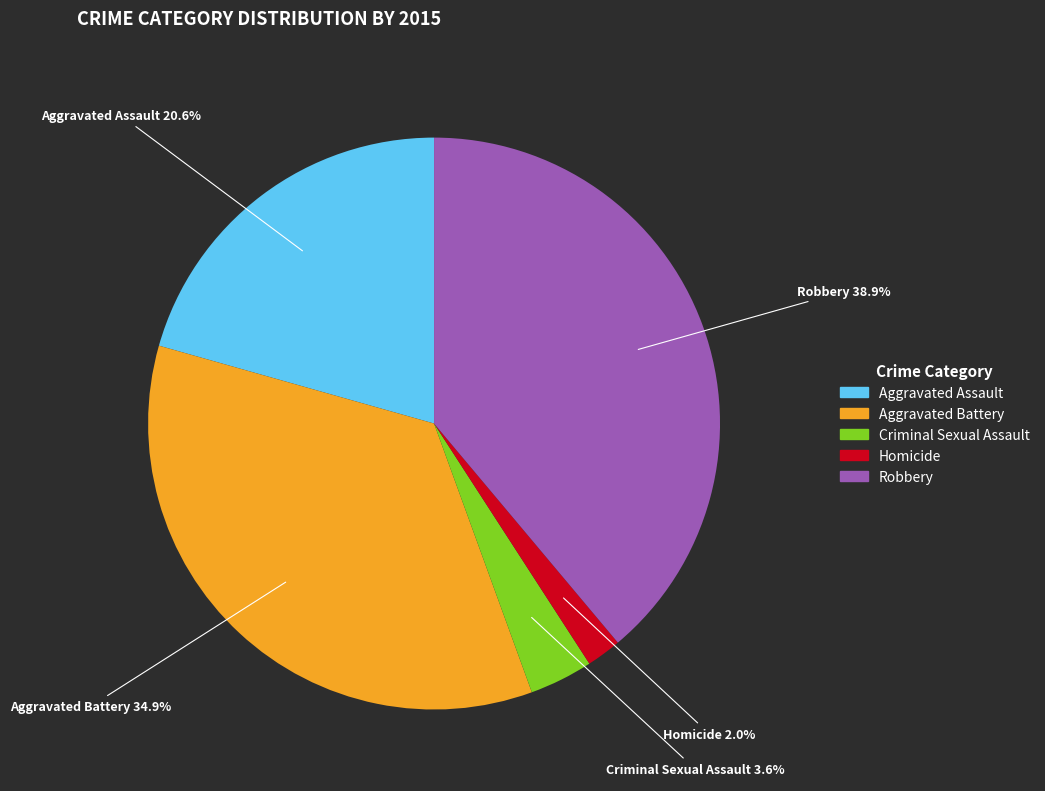

Is it true that Aggravated Battery is 27% of the pie?

False